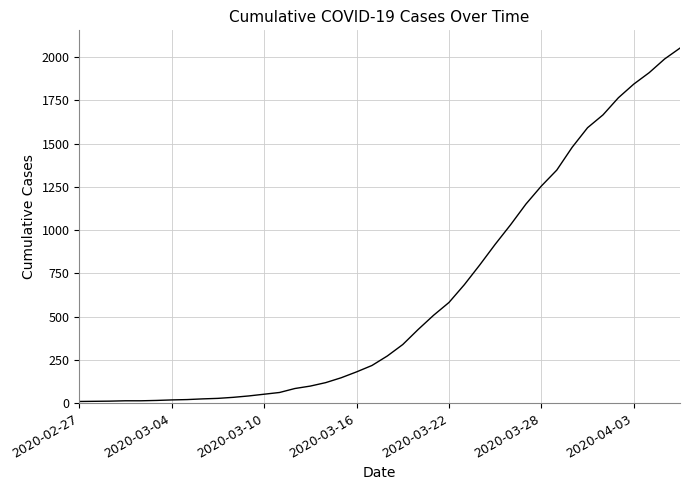

What is the sum of all values?

24820